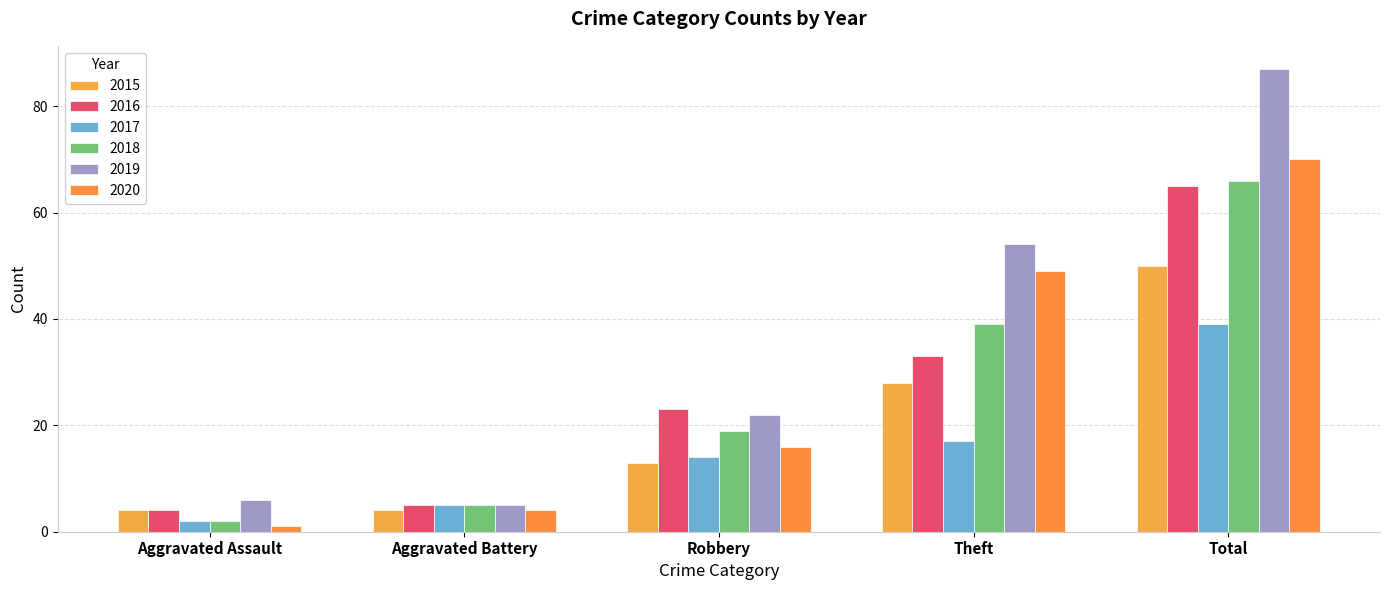

At how many categories does at least one series exceed 64?

1